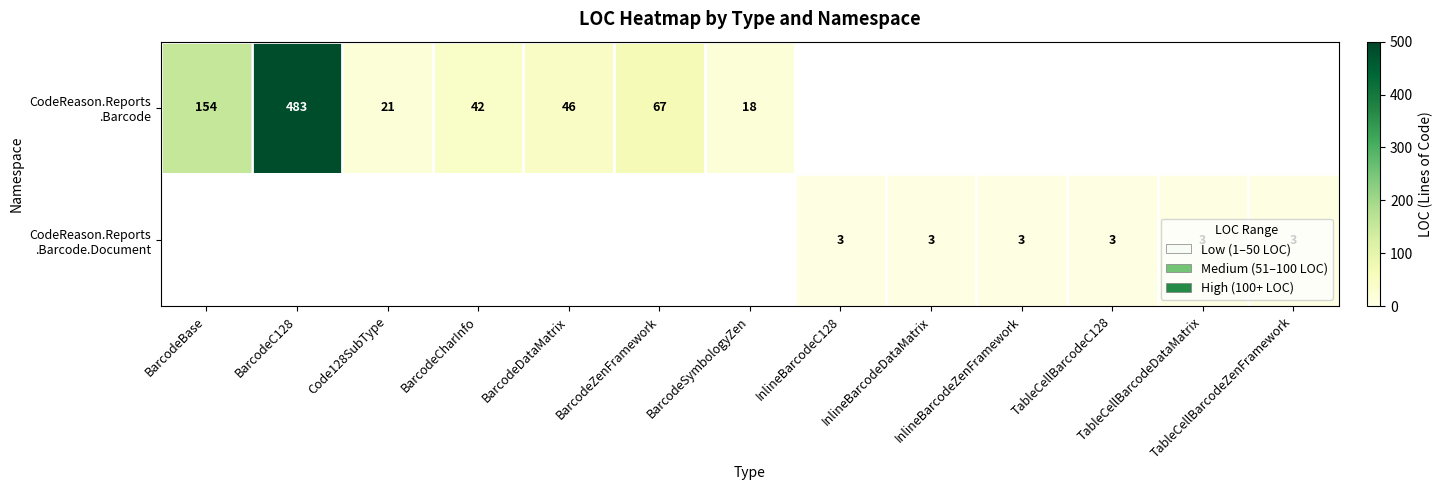

Rank the series by their maximum value, from lowest to highest.

CodeReason.Reports .Barcode, CodeReason.Reports .Barcode.Document